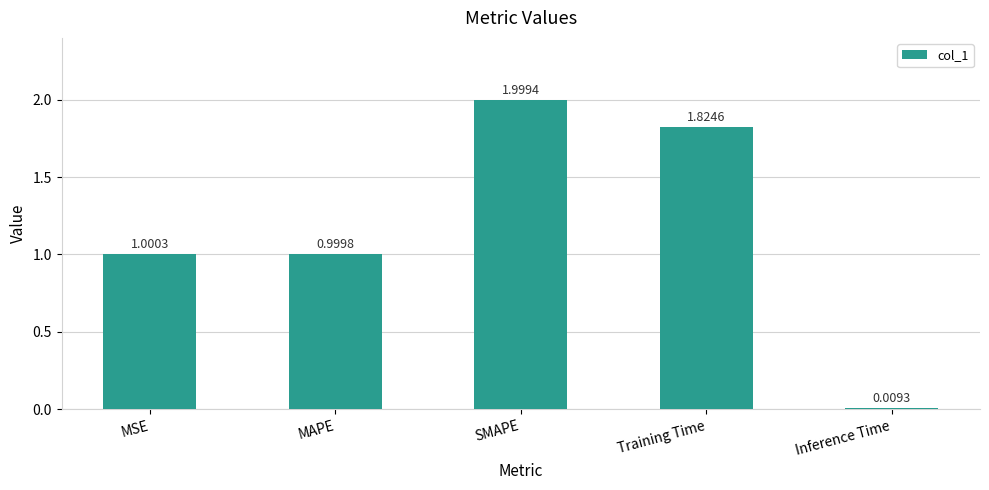

How many data points are less than 1?

2